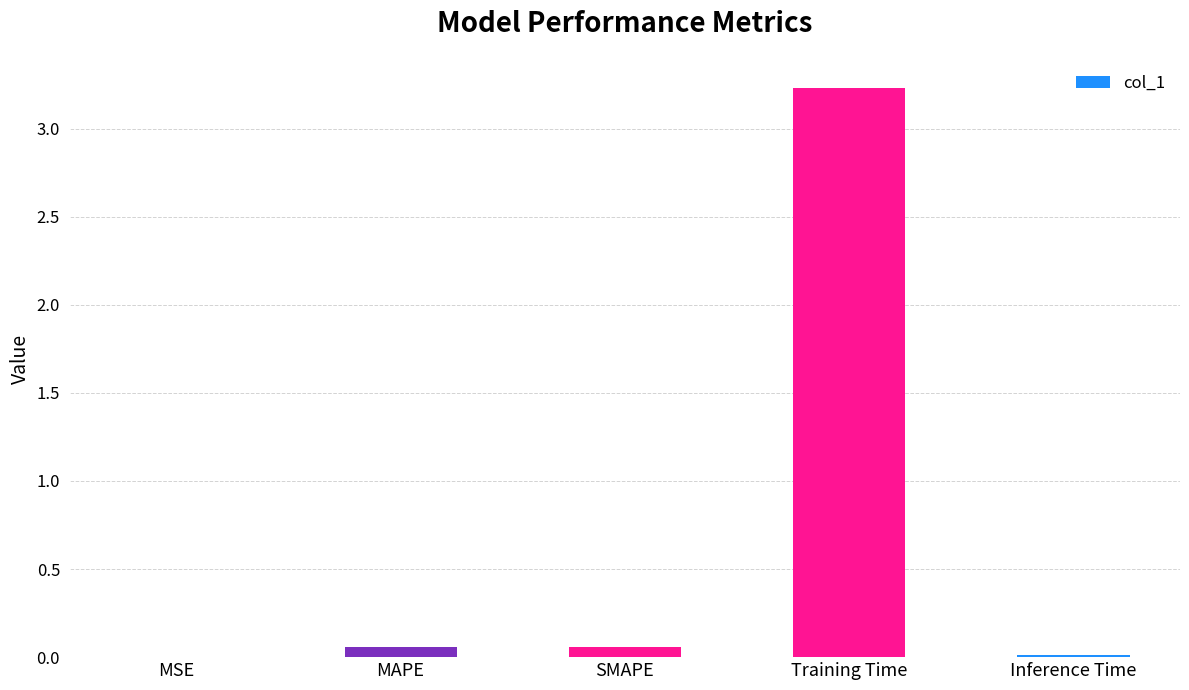

Are the bars grouped side by side (vs. stacked)?

No